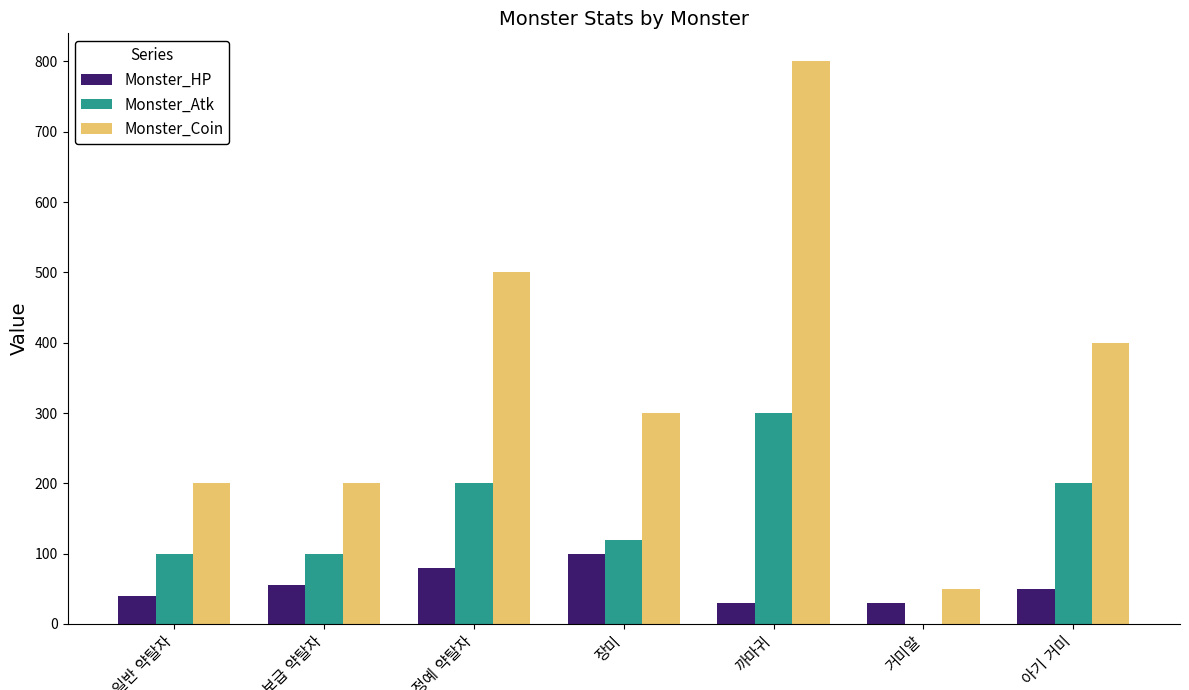

What is the maximum value for Monster_Coin?

800